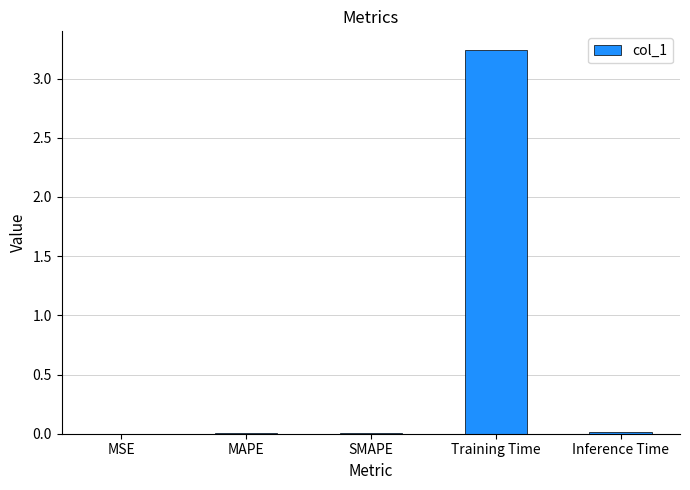

How many series are shown in this chart?

1